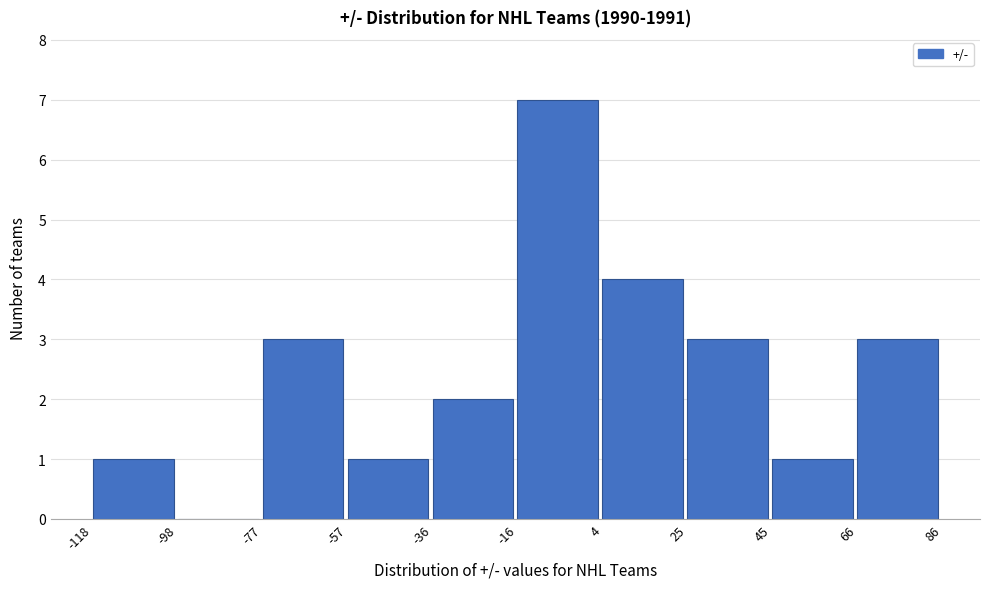

Reading left to right, transcribe this chart: for each bar, give the range it covers on the x-axis and its height. The values are not printed on the chart, so give them approximately, as read against the axis.

-118 to -98: 1
-98 to -77: 0
-77 to -57: 3
-57 to -36: 1
-36 to -16: 2
-16 to 4: 7
4 to 25: 4
25 to 45: 3
45 to 66: 1
66 to 86: 3